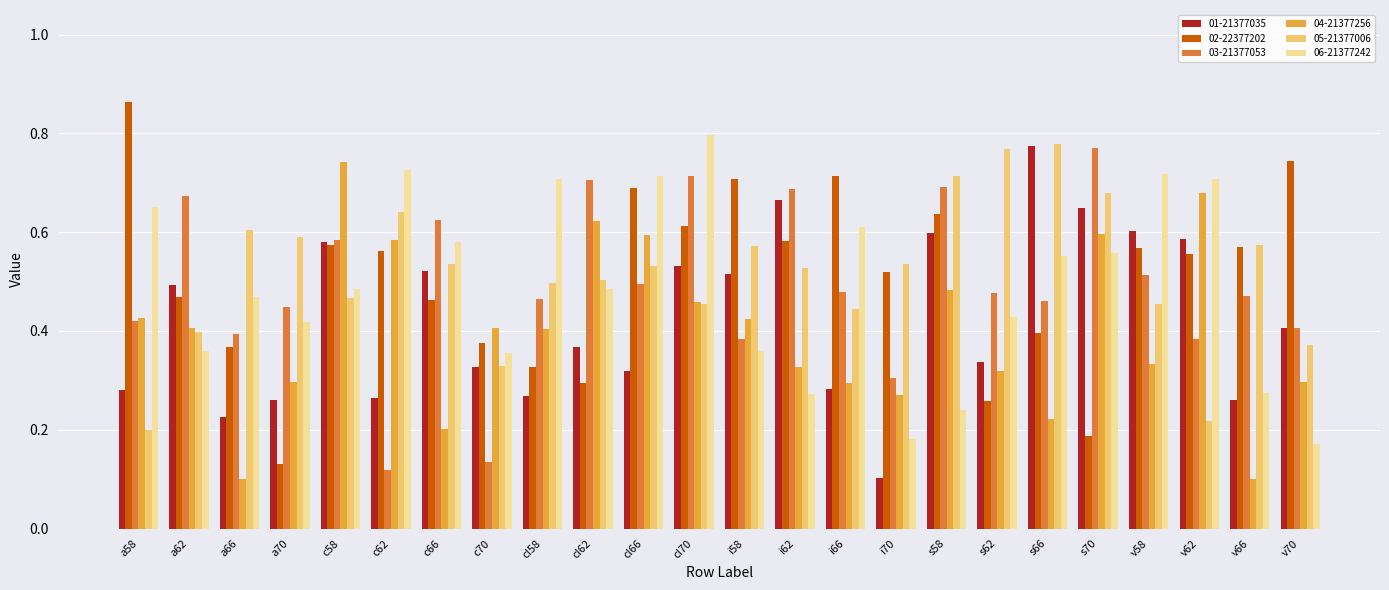

What is the sum of the 06-21377242 values at a58 and a70?

1.1